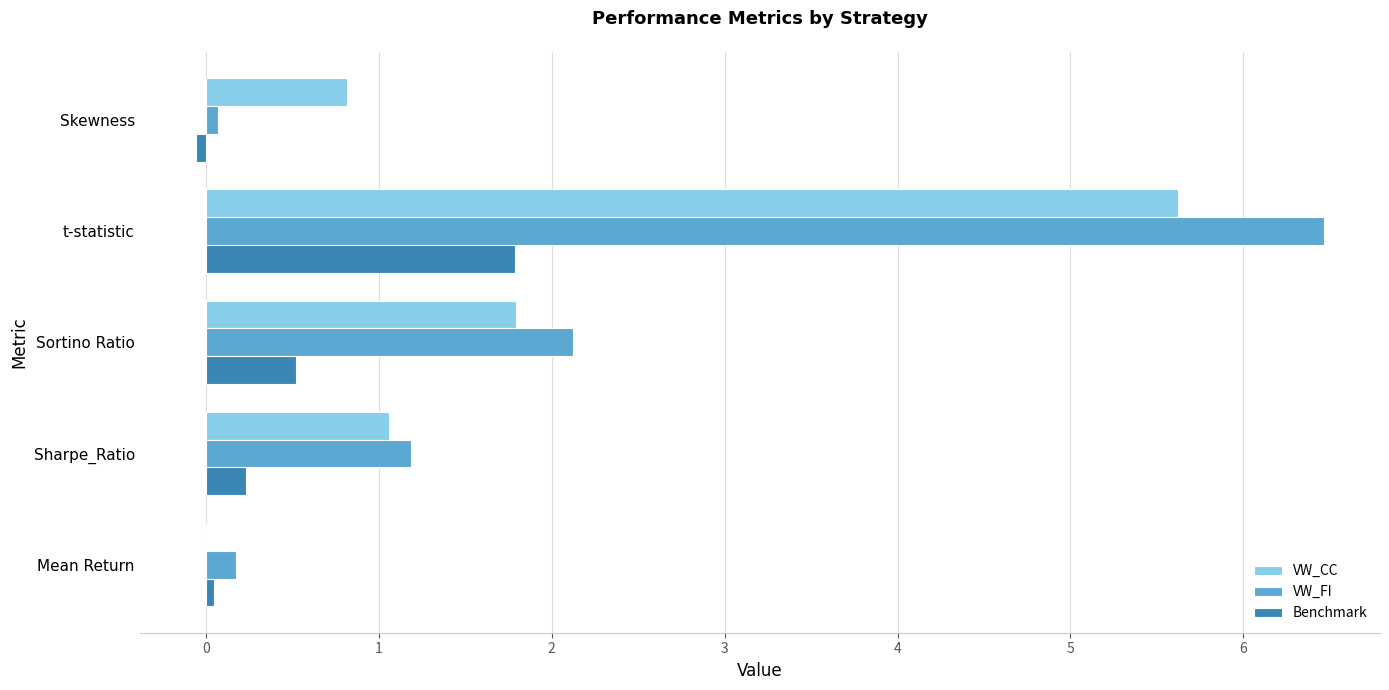

What is the sum of the VW_FI values at t-statistic and Sortino Ratio?

8.6